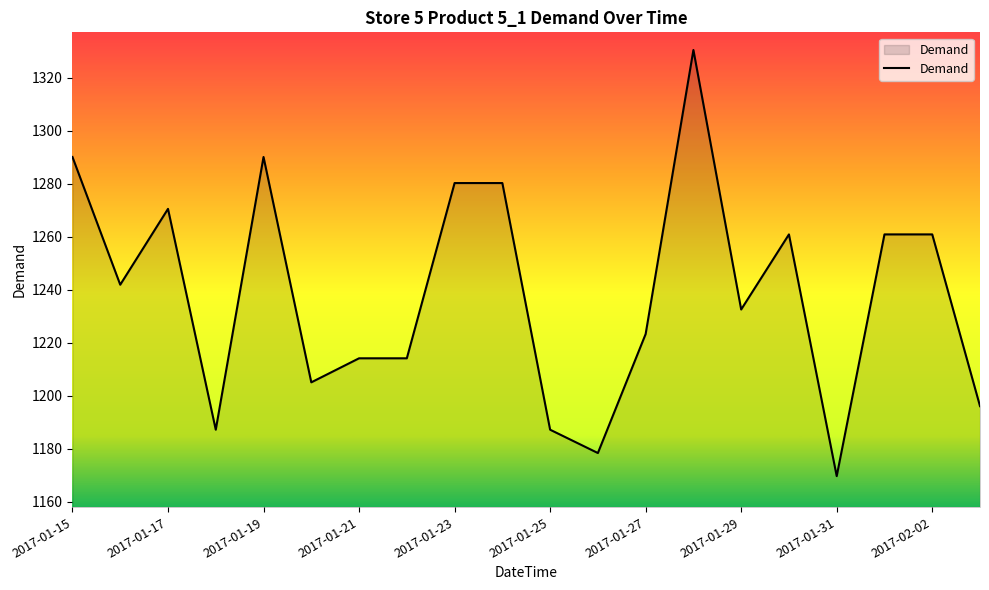

What is the difference between the maximum and minimum values?

160.7